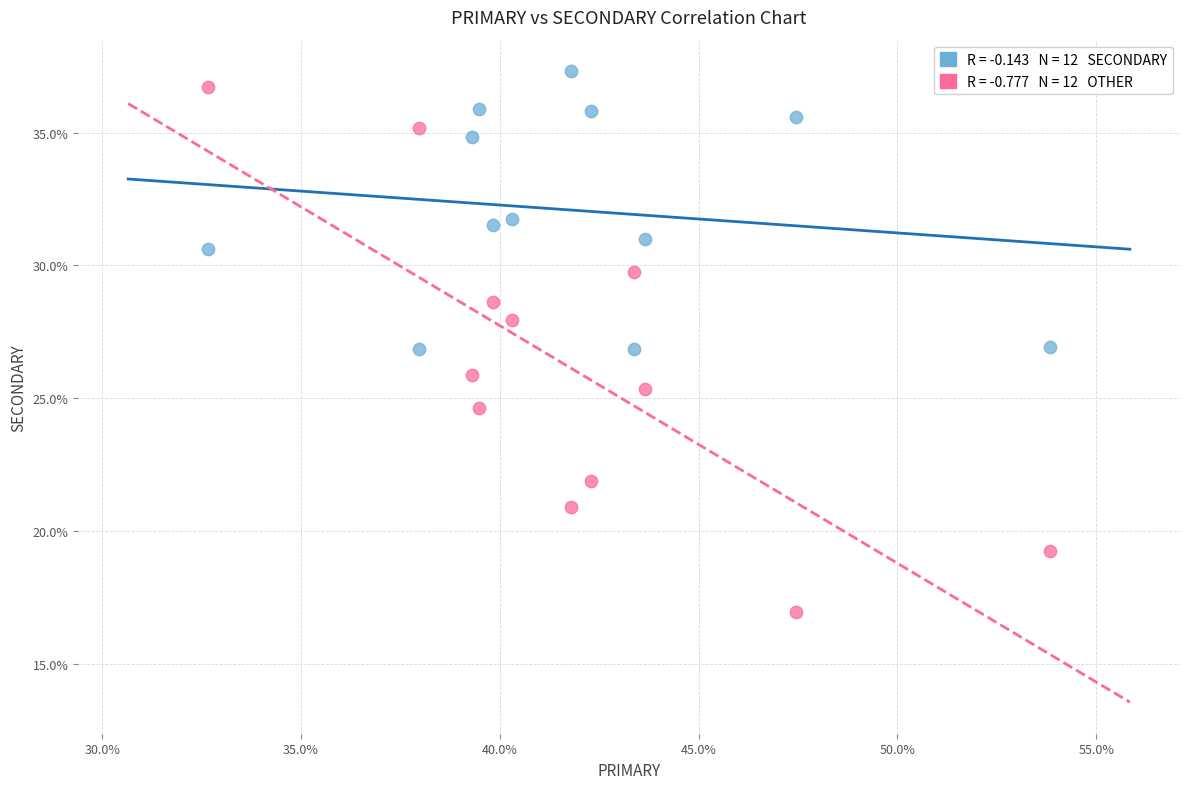

Across all data points, what is the range of X values (max minus min)?

21.2